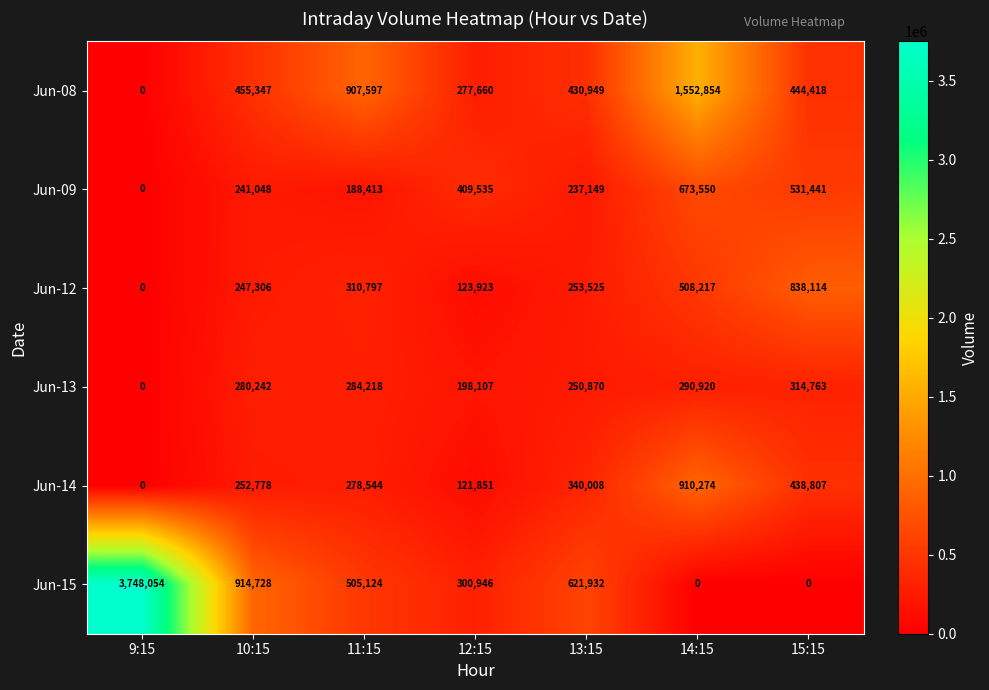

What is the average value of the Jun-15 series?

870112